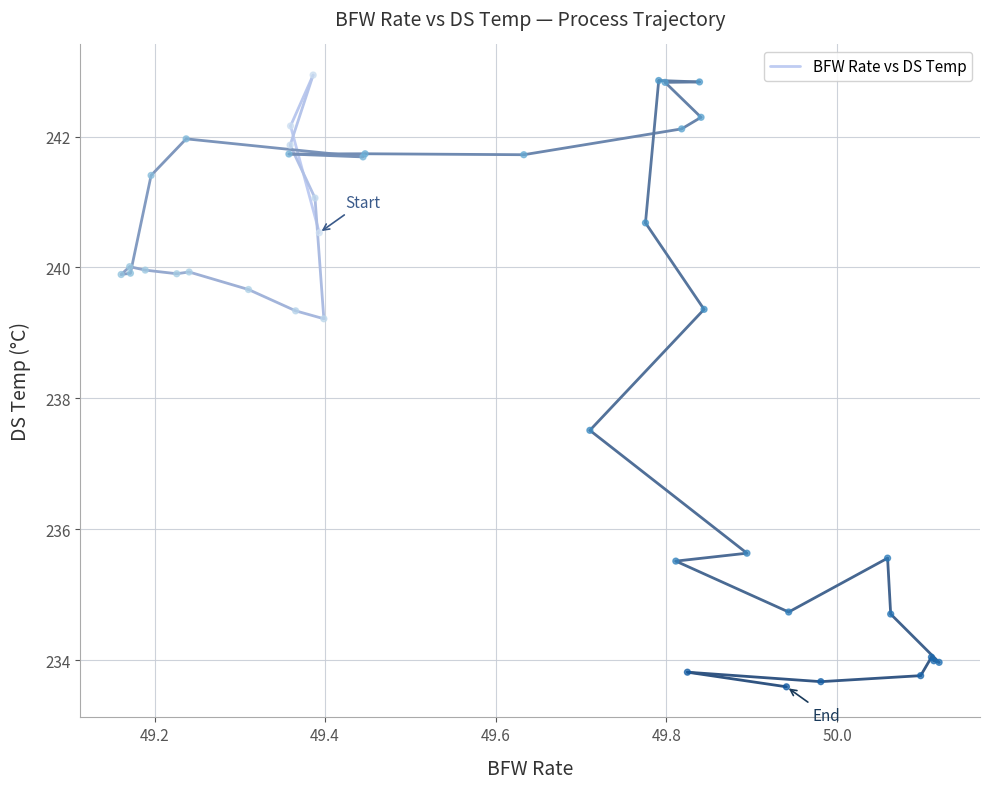

What Y value in the scatter plot is closest to 238?

237.5